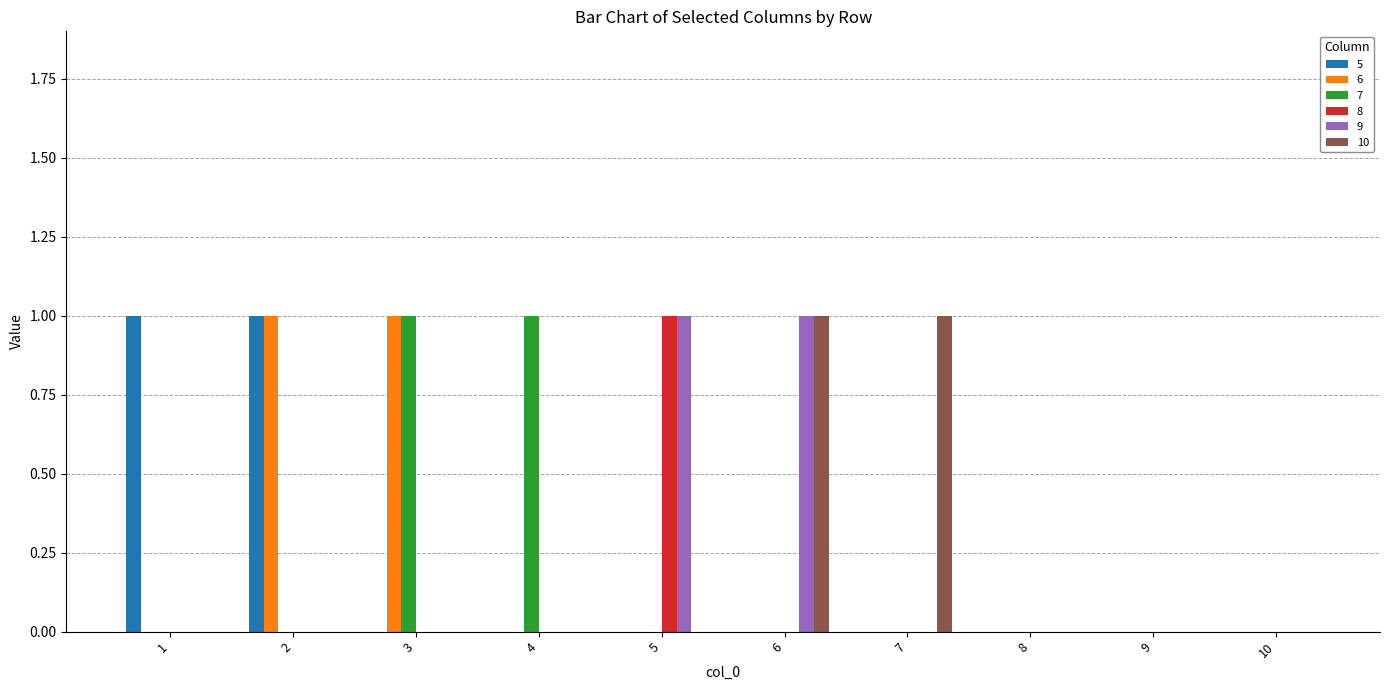

The 7 series shows 0 at 2. True or false?

True